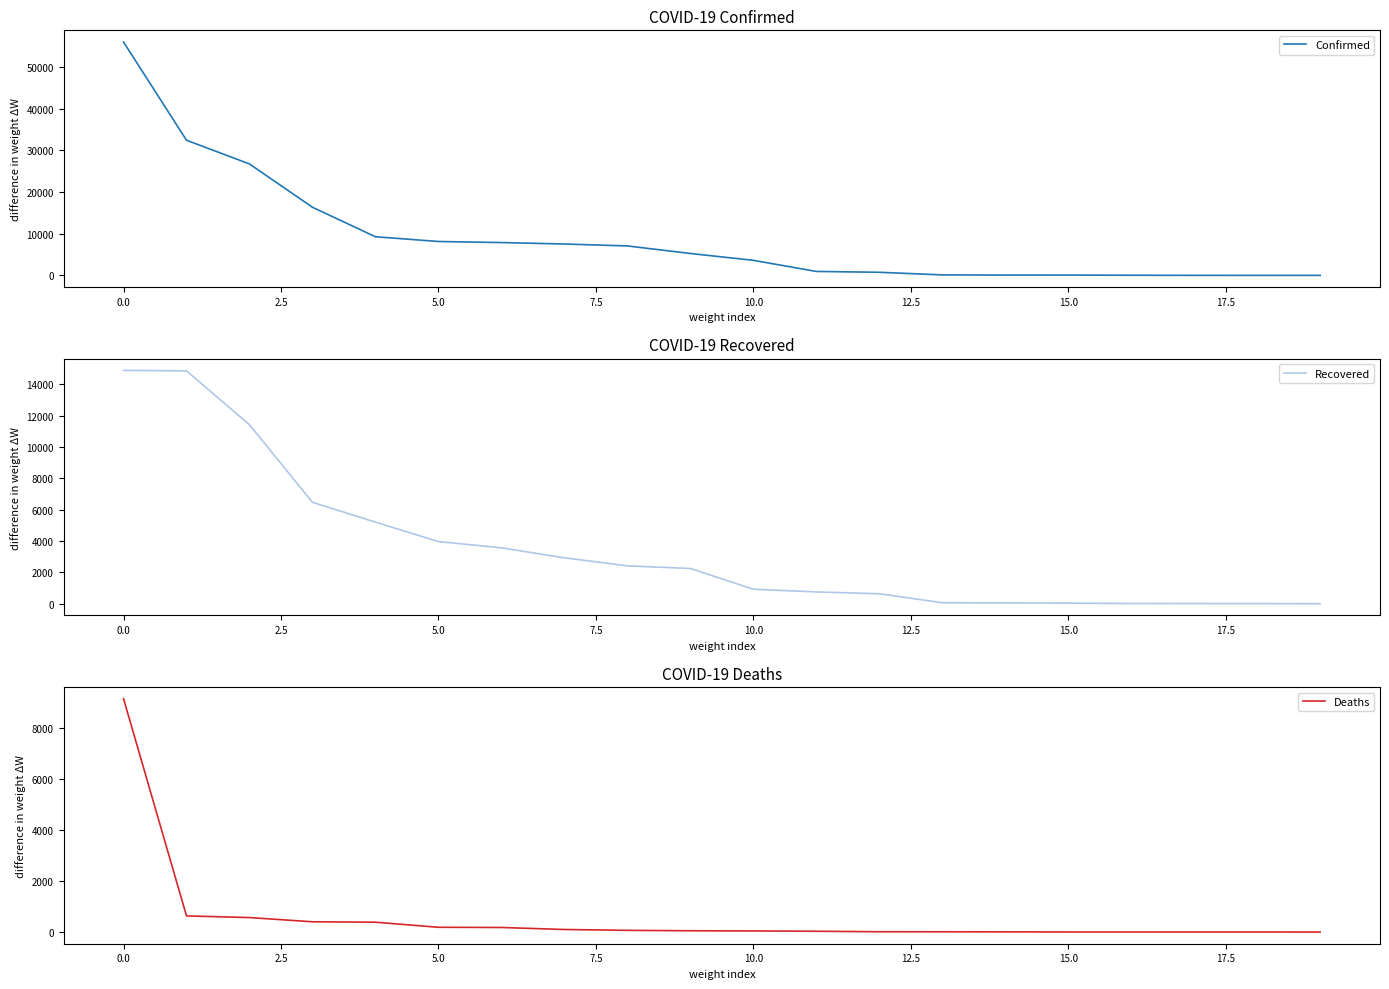

What is the value of the Recovered point at the 11th from the left?

930